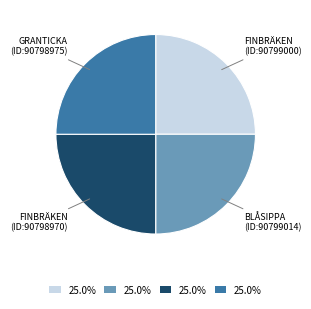

Is there any slice that represents more than half of the pie?

No